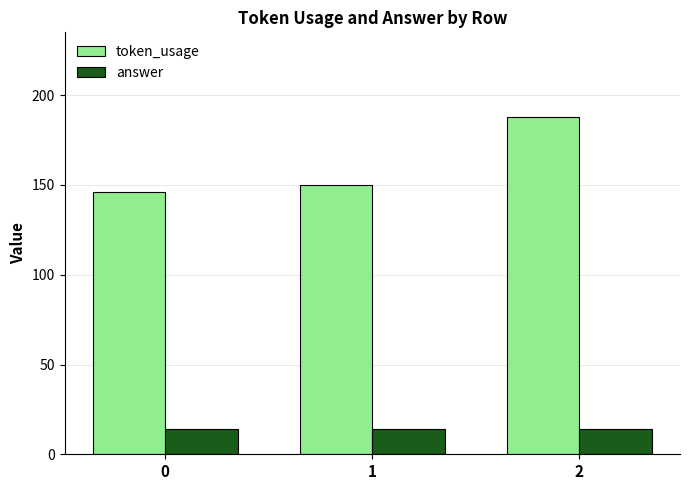

What is the difference between the highest and lowest values at 2?

174